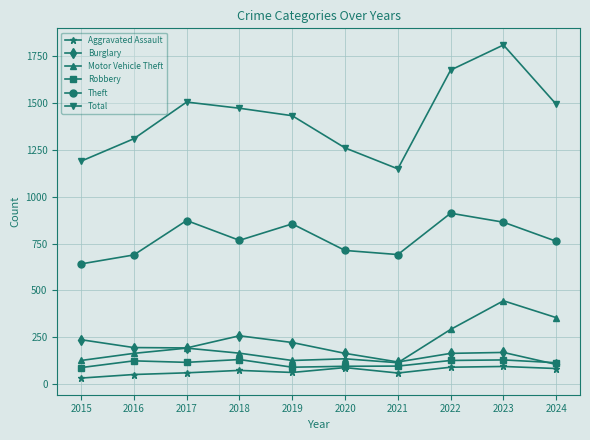

What is the total value across all series at 2017?

2936